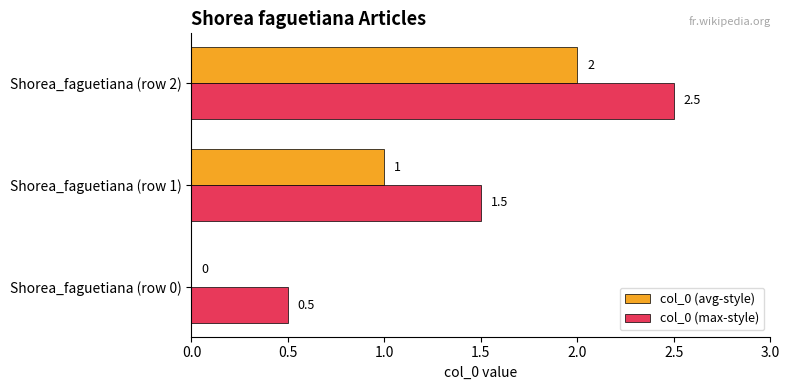

Is the value of col_0 (avg-style) at Shorea_faguetiana (row 0) greater than the value of col_0 (max-style) at Shorea_faguetiana (row 0)?

No